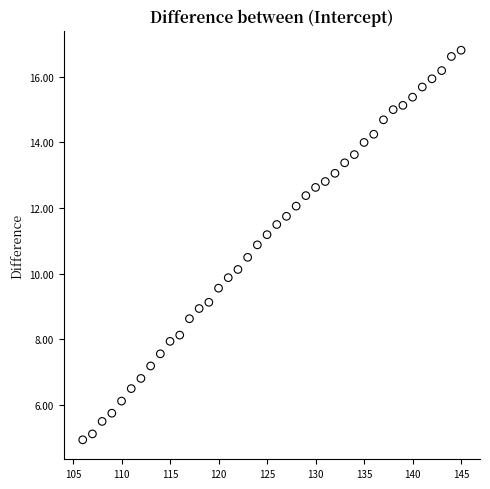

What is the range of Y values (max minus min)?

11.9